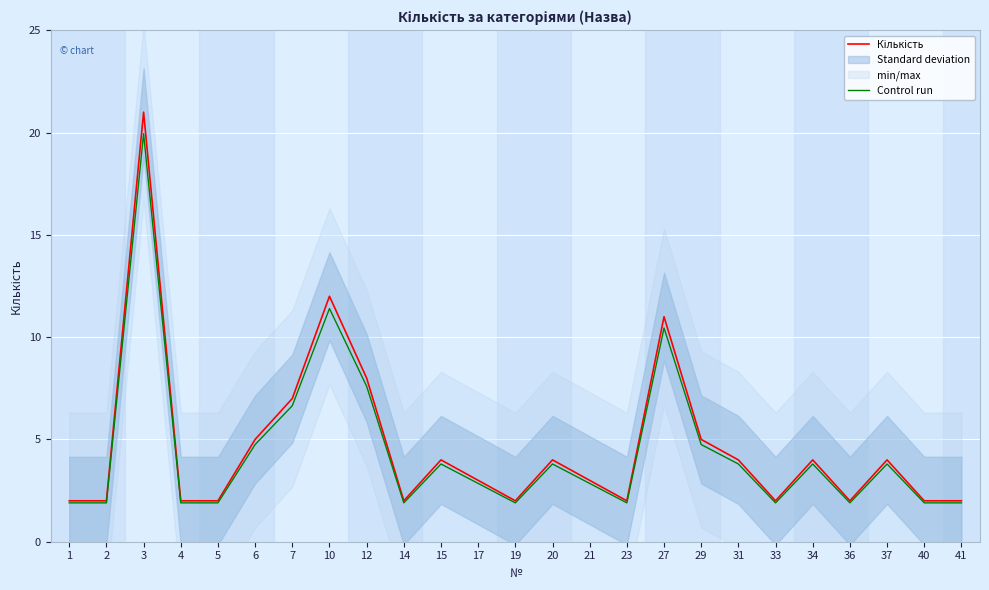

True or false: Кількість and Control run cross at least once.

False